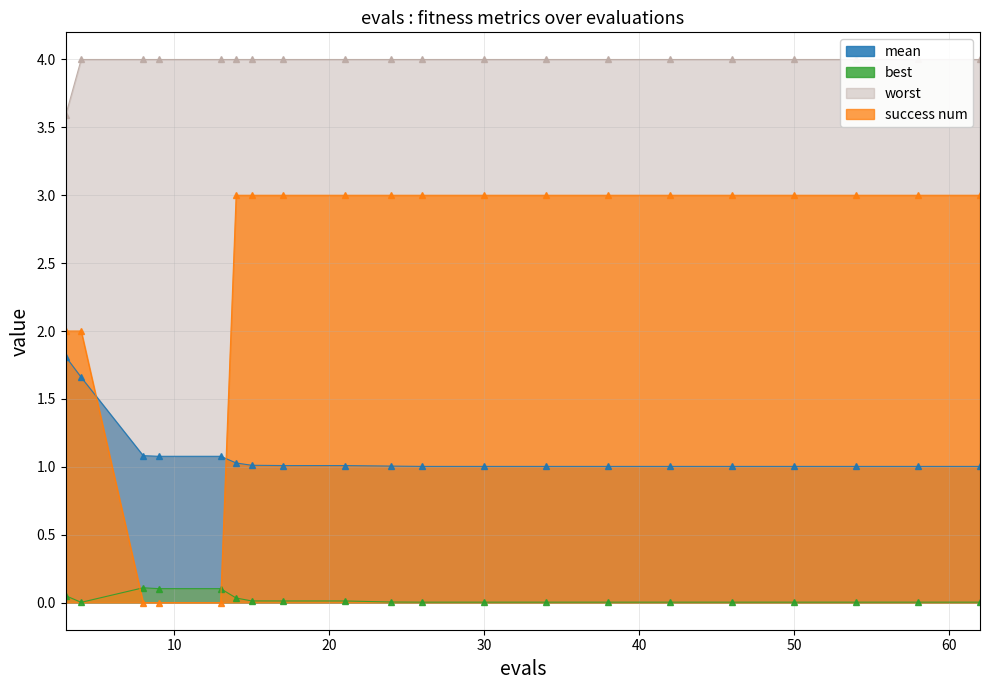

After their last crossing, which series has the higher values: success num or mean?

success num